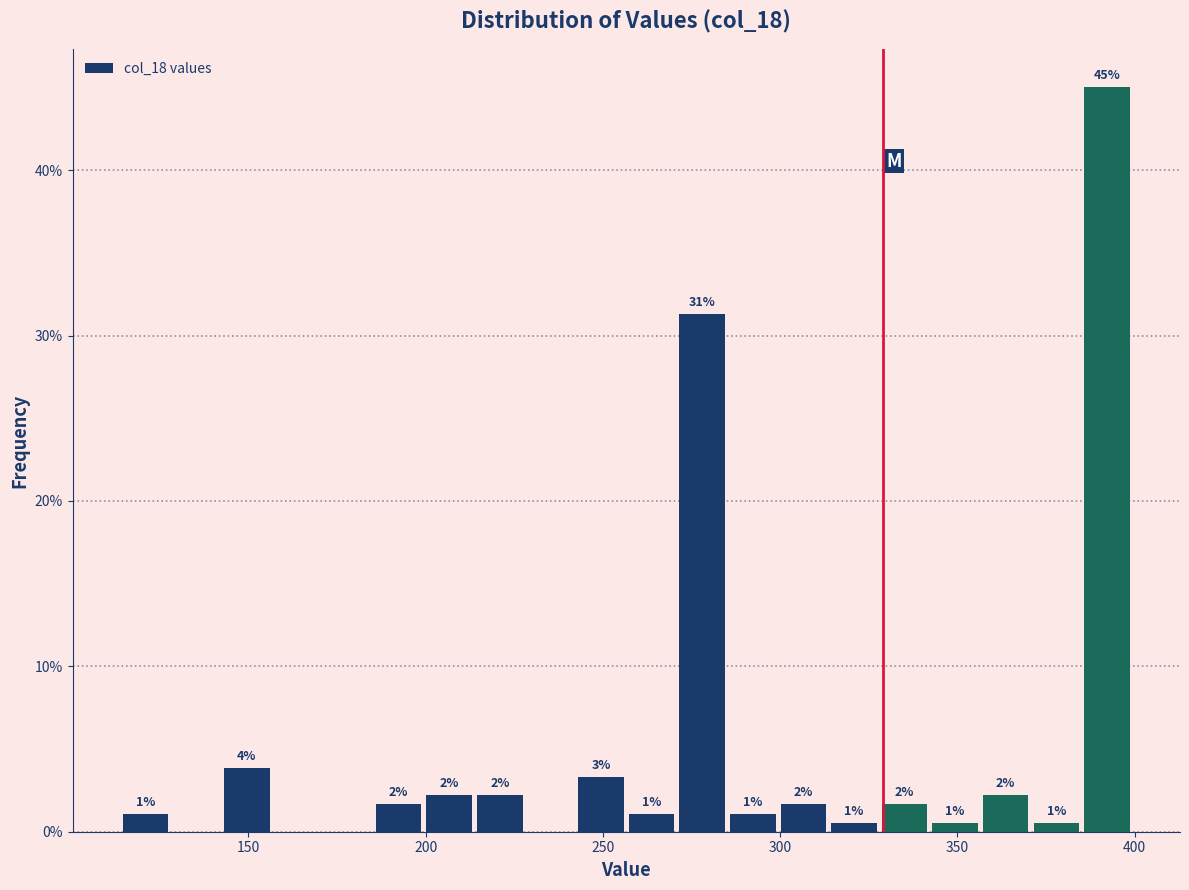

Around what value on the x-axis is the tallest bar? Give the approximate position of its centre, as read against the axis.

390